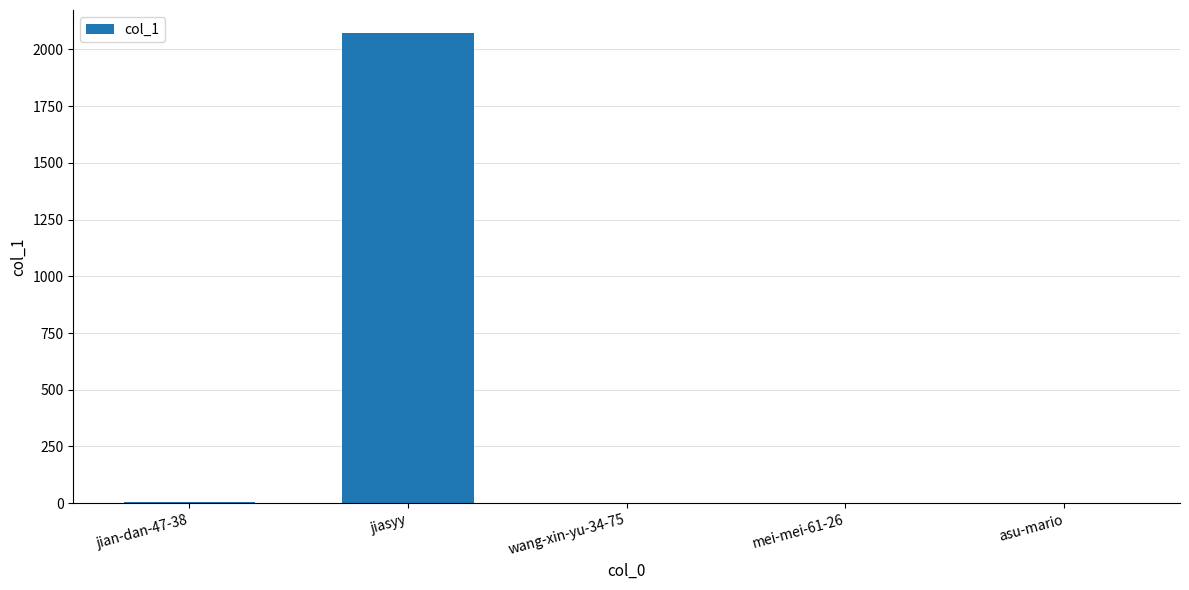

At which category does the chart reach its peak across all series?

jiasyy